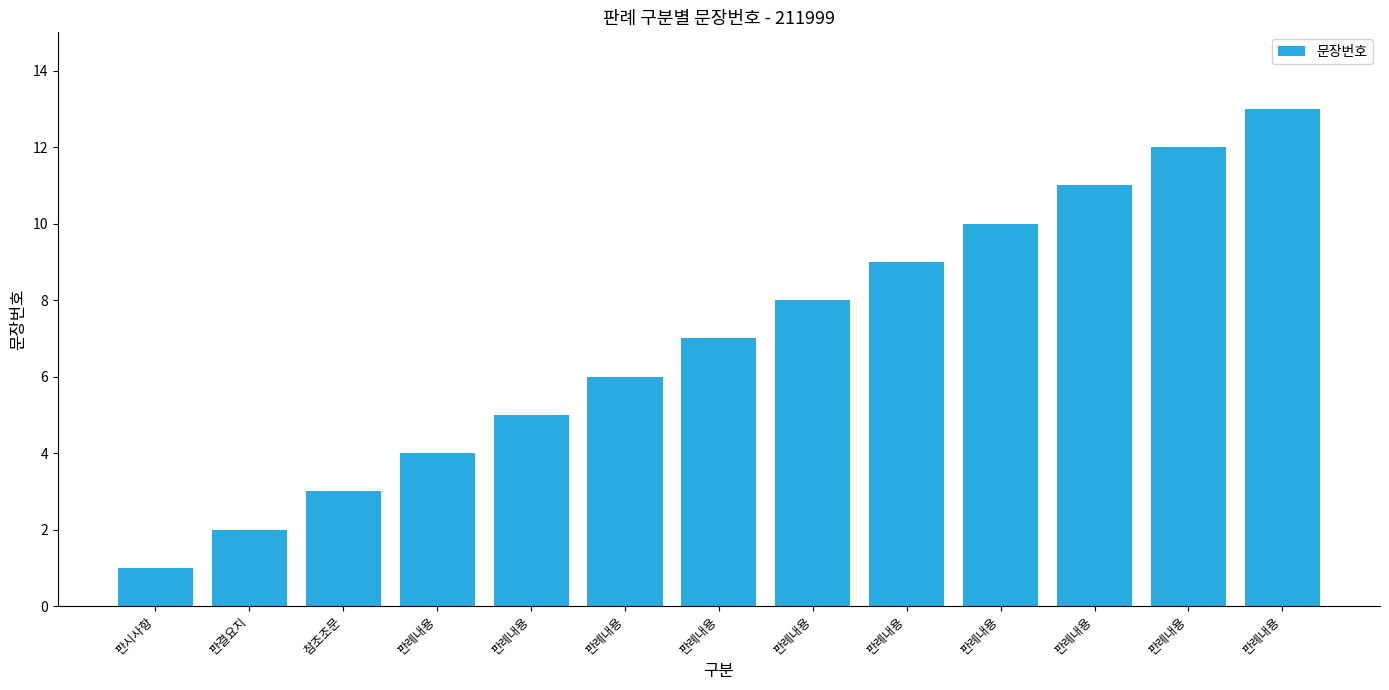

Are the bars horizontal?

No